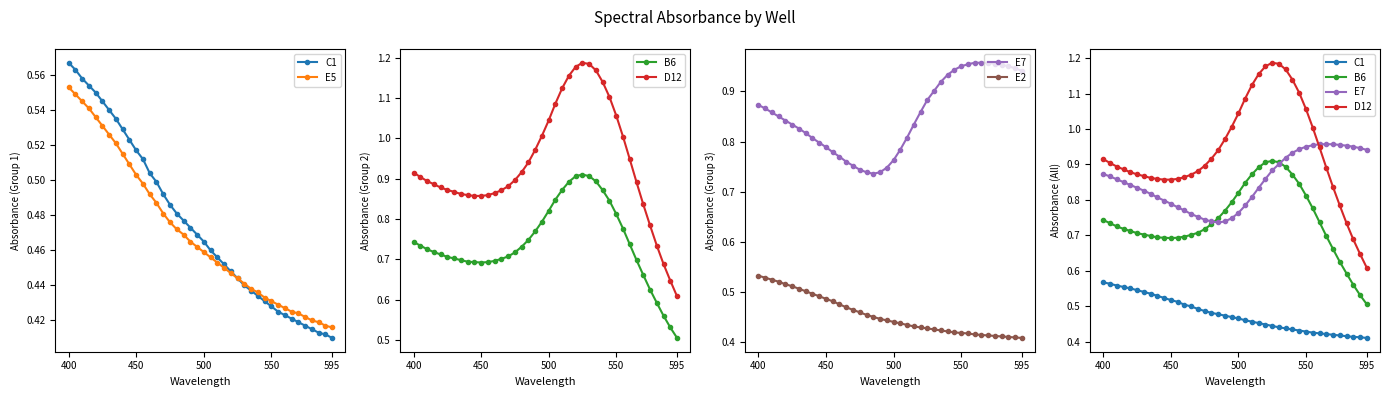

What is the value of the D12 point at the 38th from the left?

0.7